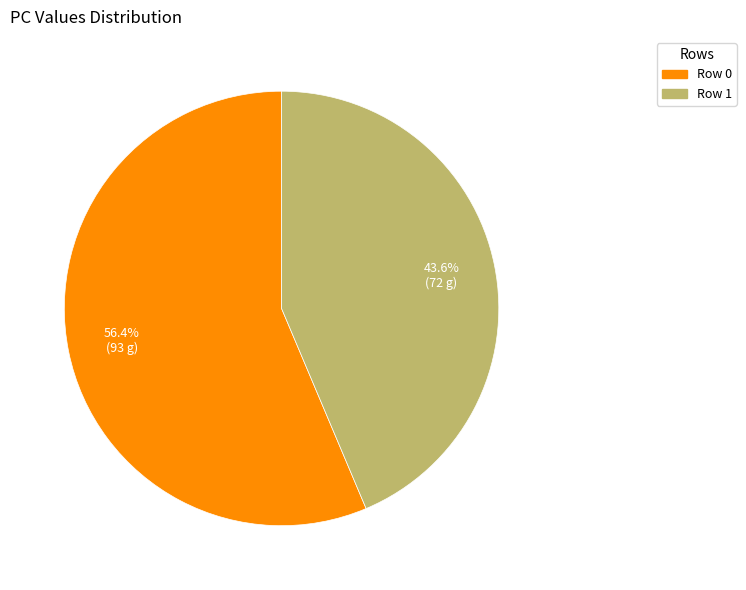

Does any single category account for the majority?

Yes